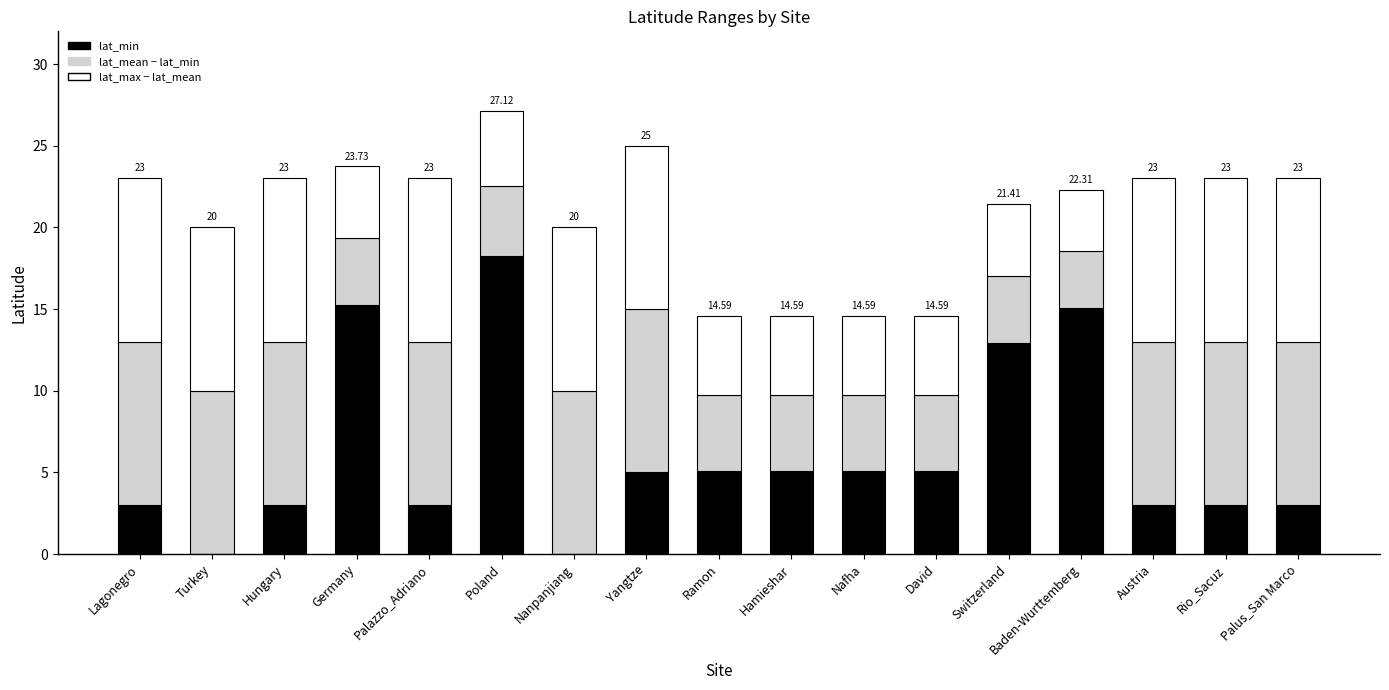

What is the total value across all series at Nanpanjiang?

20.0